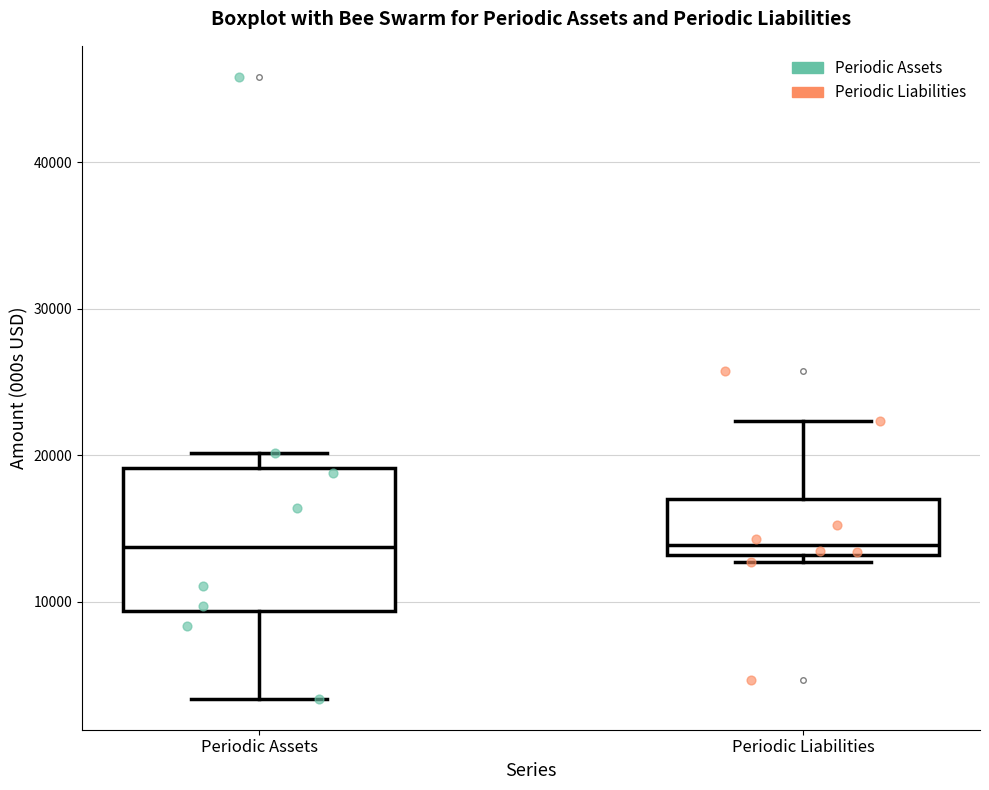

Reading left to right, read every box against the y-axis: the position of its median line, the range the box covers, and the ends of its whiskers. The values are not printed on the chart, so give them approximately, as read against the axis.

Periodic Assets: median 14000, box 9000 to 19000, whiskers 3000 to 20000
Periodic Liabilities: median 14000, box 13000 to 17000, whiskers 13000 (just below the box's lower edge) to 22000